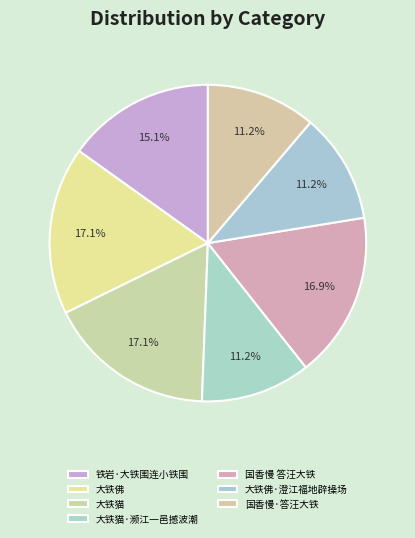

How many segments does this pie chart have?

7